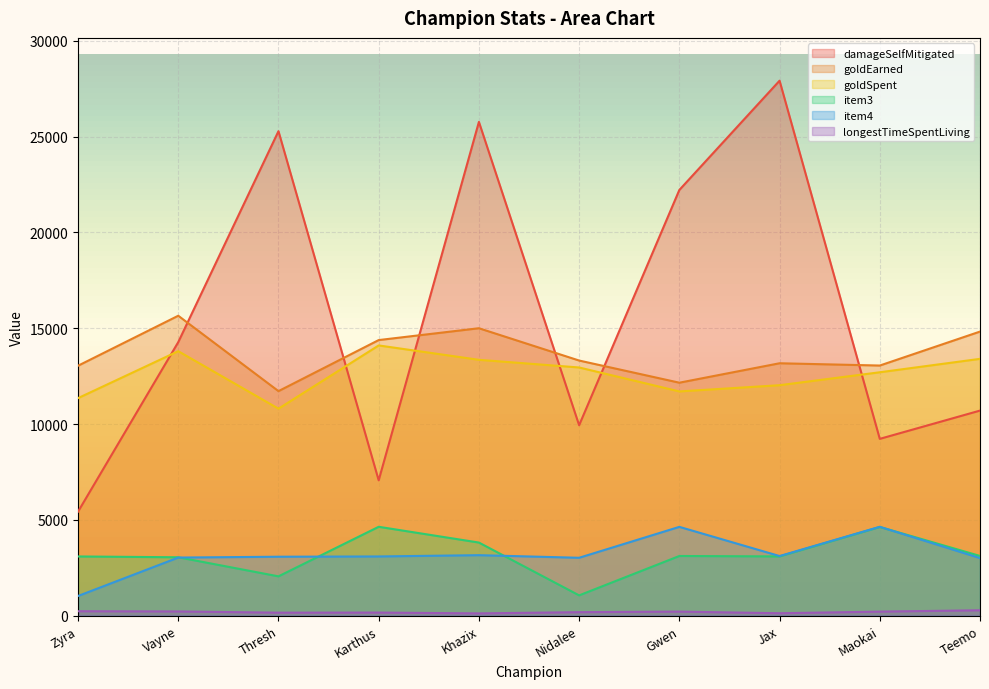

What is the difference between the maximum and minimum values in the item3 series?

3579